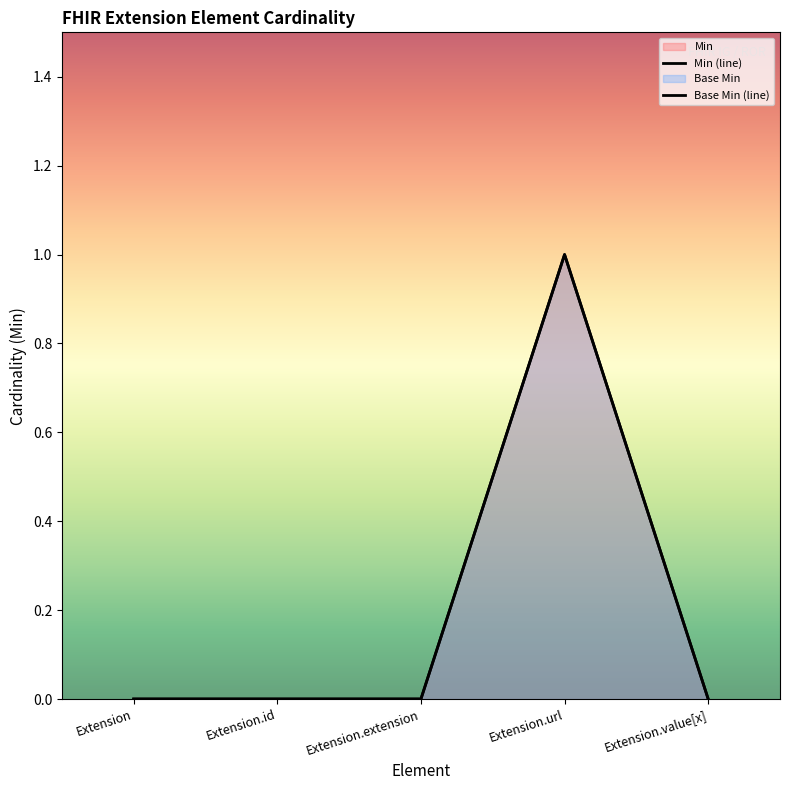

True or false: Min has more than 0 points higher than both neighbors.

True